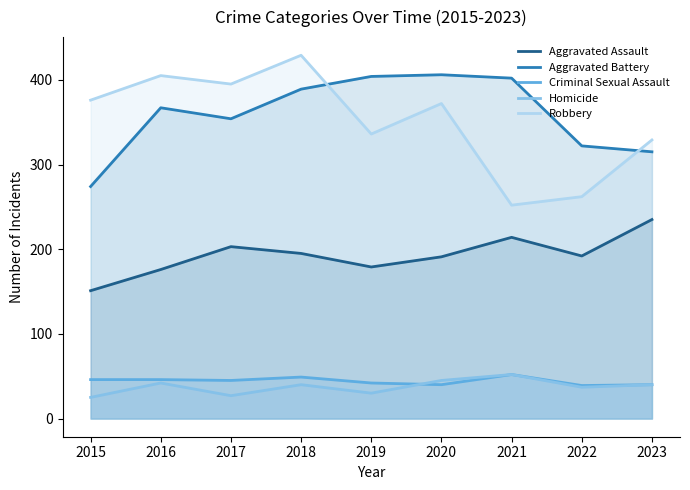

The Robbery series shows 608 at 2018. True or false?

False